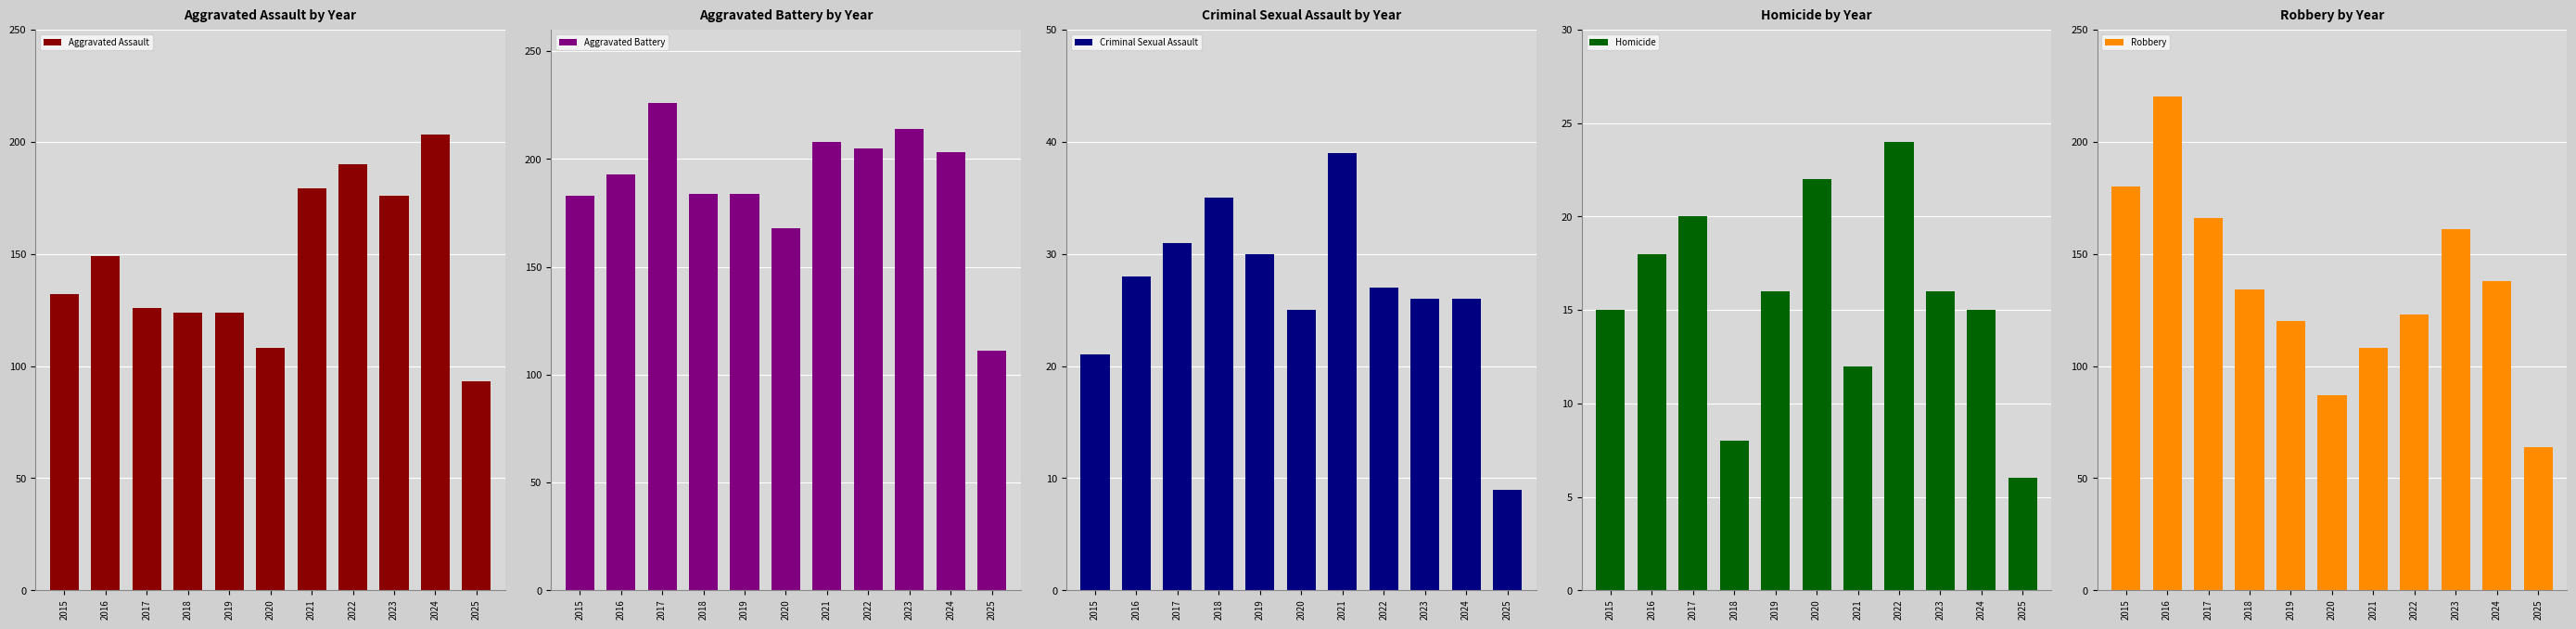

True or false: Aggravated Battery has a value of 183 at 2015.

True